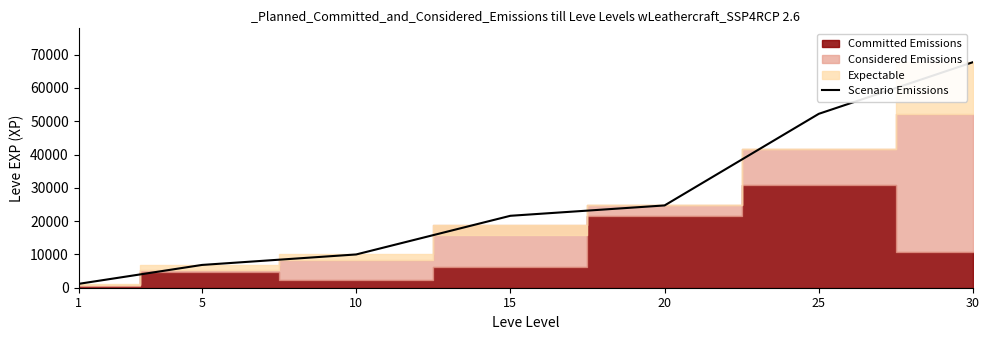

True or false: the data shows 21600 at 15.

True